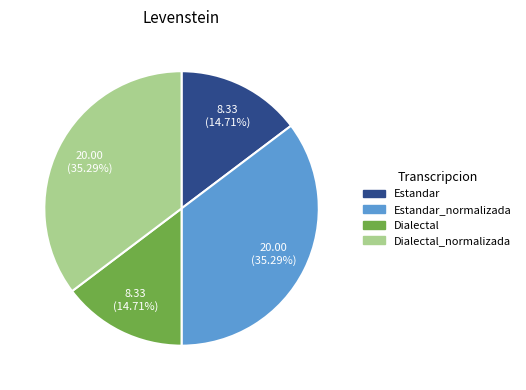

Does any single category account for the majority?

No